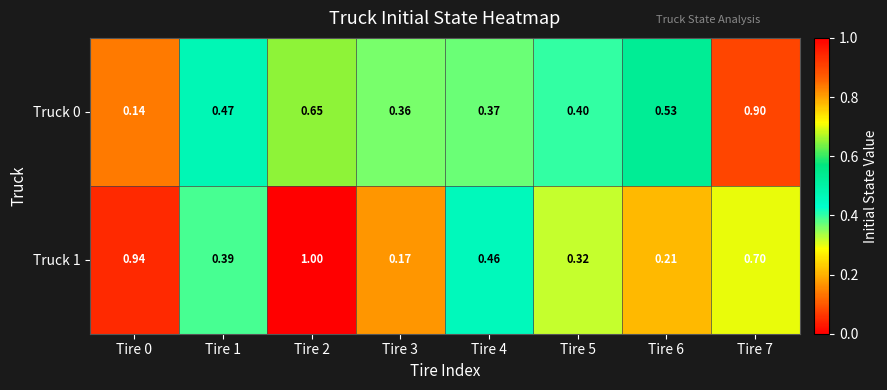

At how many categories does at least one series exceed 0?

8